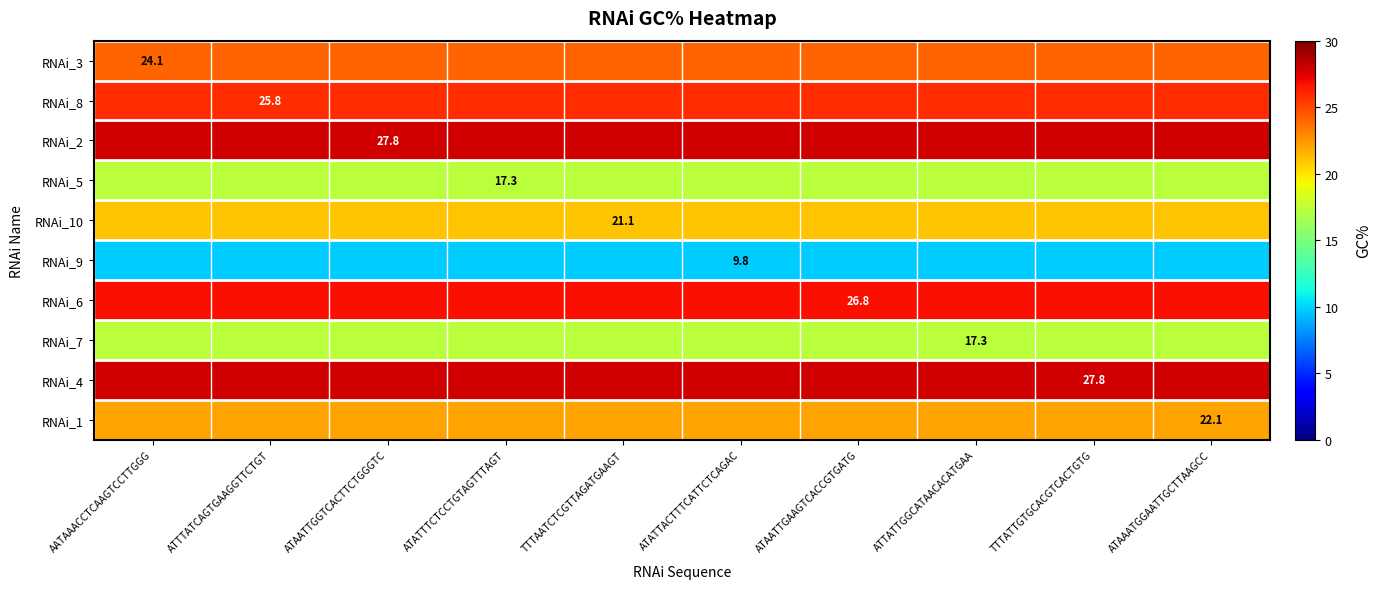

Which label corresponds to the largest value in the chart?

AATAAACCTCAAGTCCTTGGG